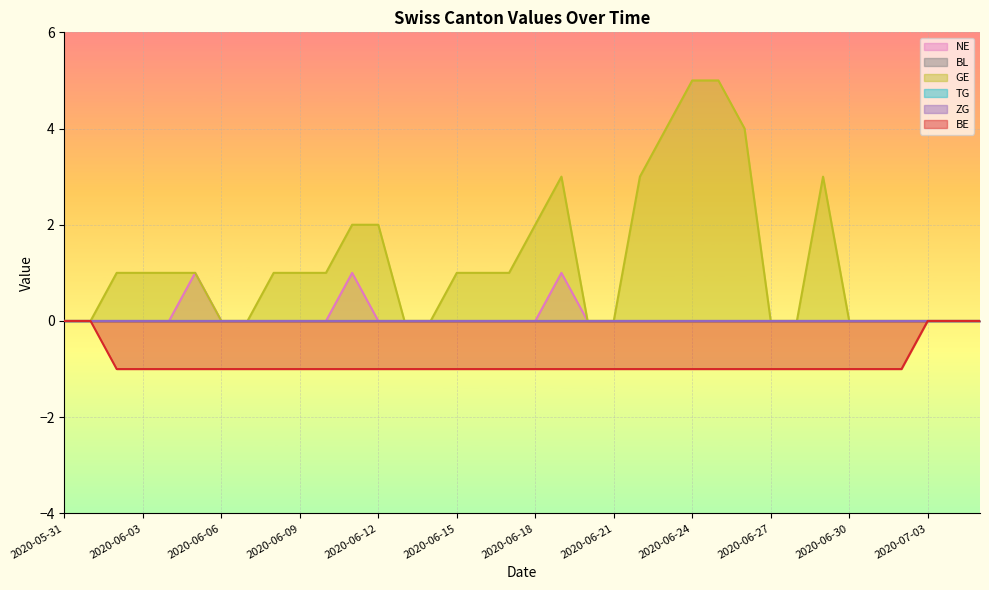

What is the label of the 34th point from the left?

2020-07-03